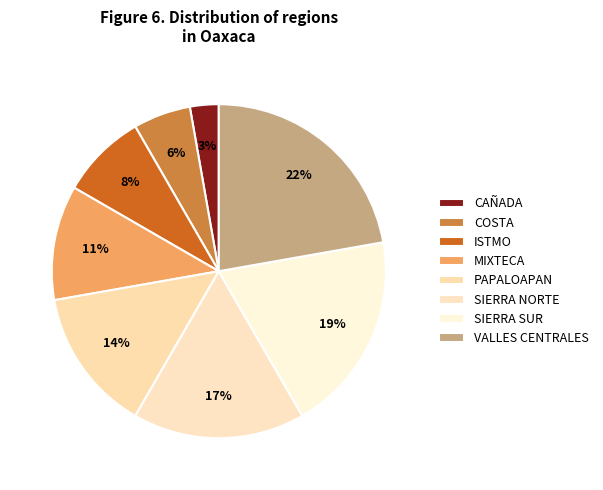

How many slices are in this pie chart?

8